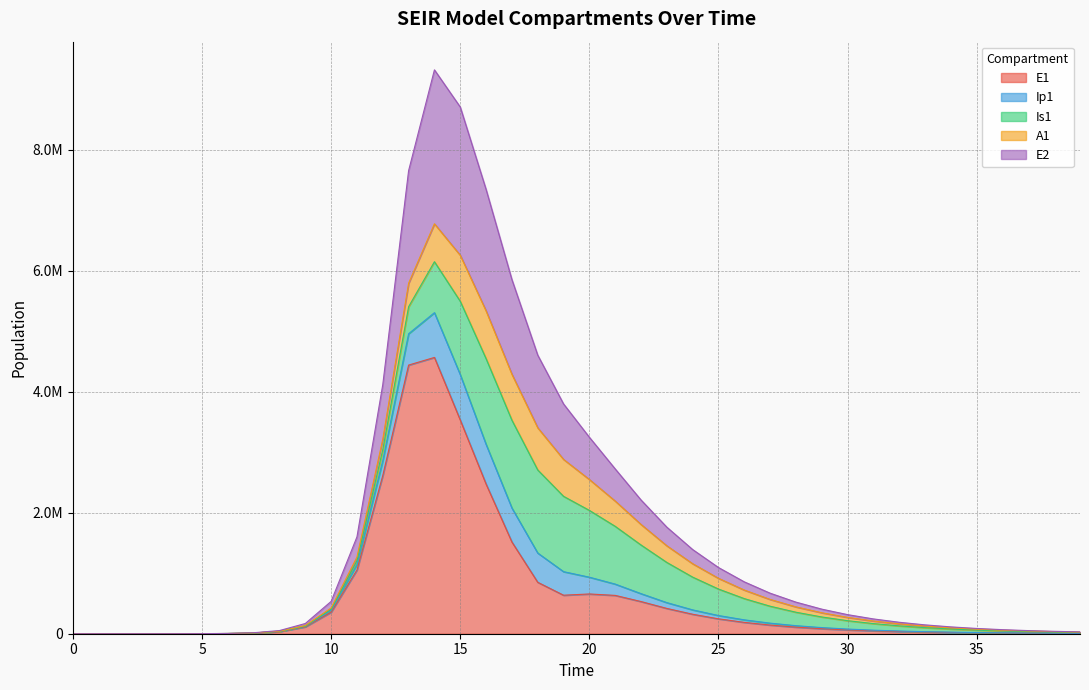

The E2 series shows 282478.4 at 10. True or false?

False